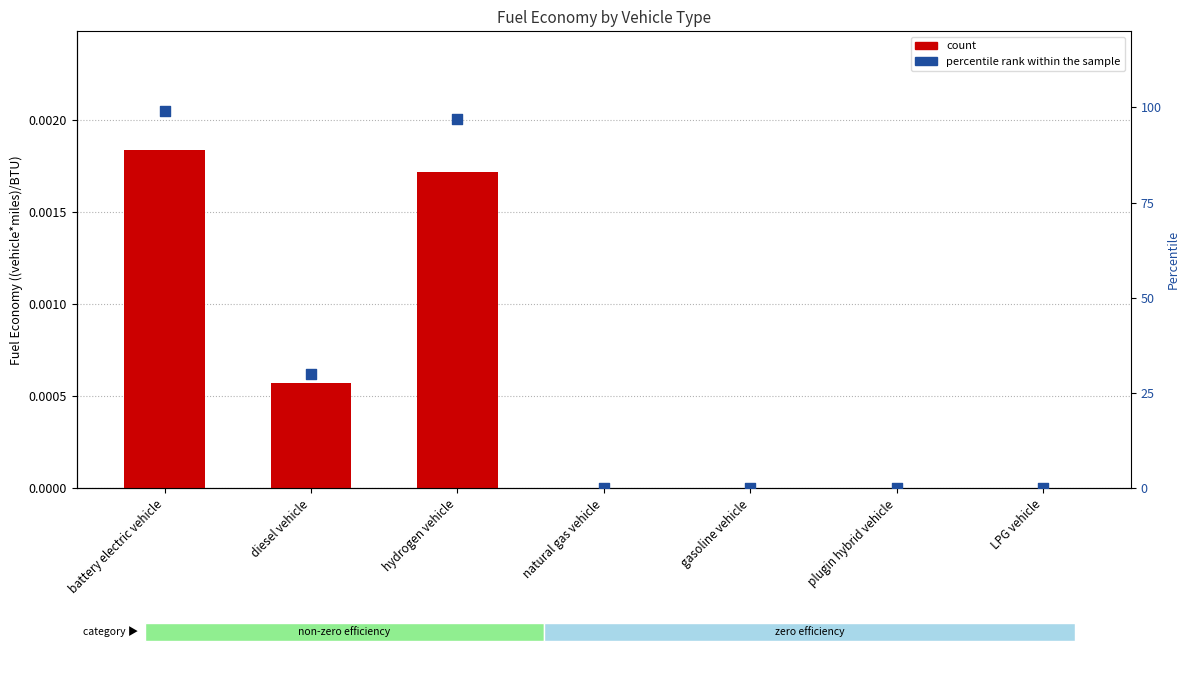

Which series has the largest total across all categories?

percentile rank within the sample